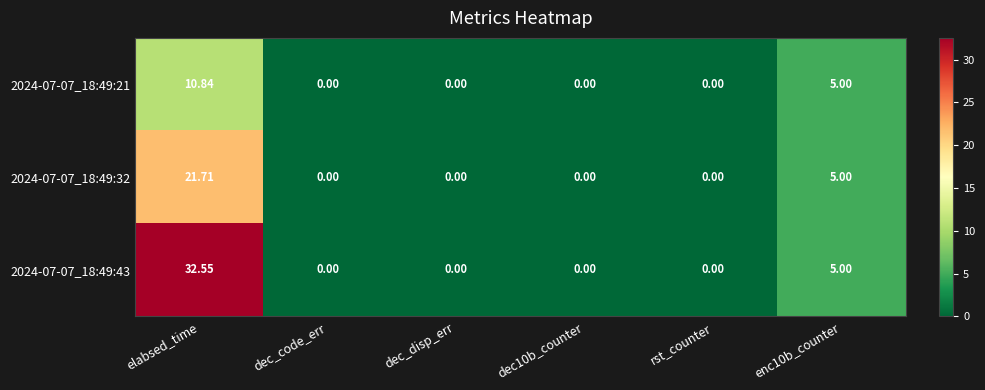

At which category is the sum across all series the highest?

elabsed_time